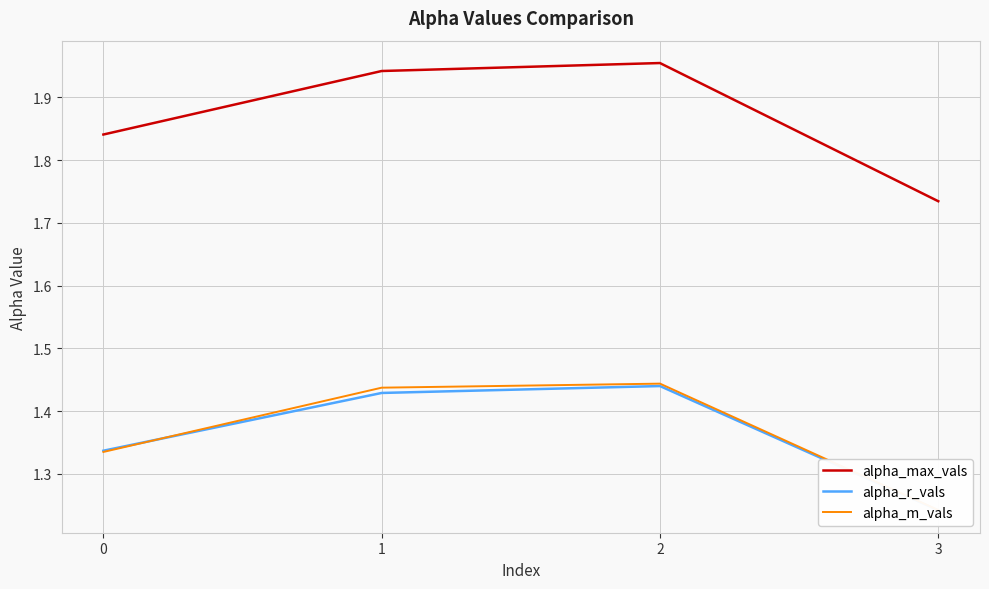

At which category is the sum across all series the highest?

2